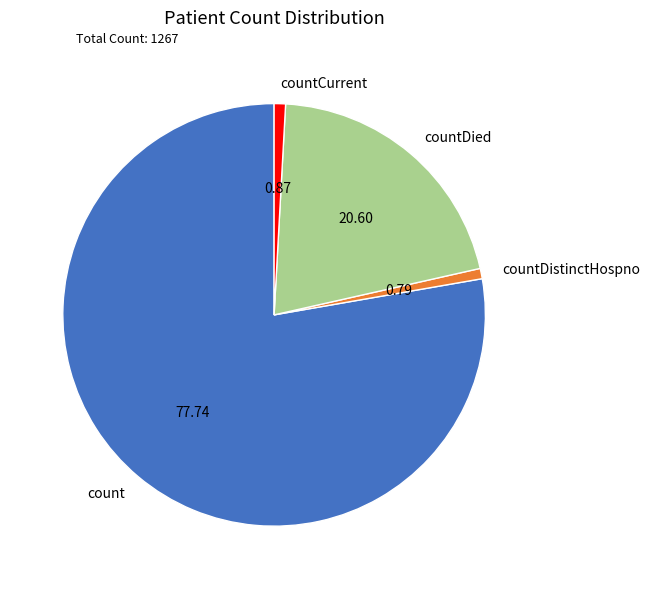

Count the number of slices in the pie.

4